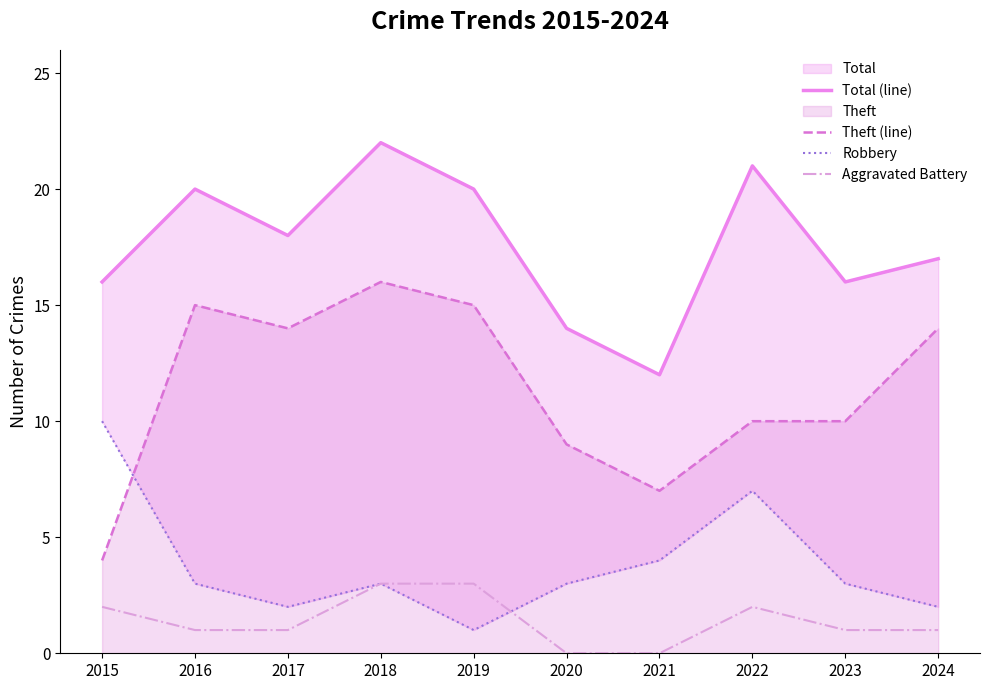

Count the Robbery values in the range 2 to 4.

7